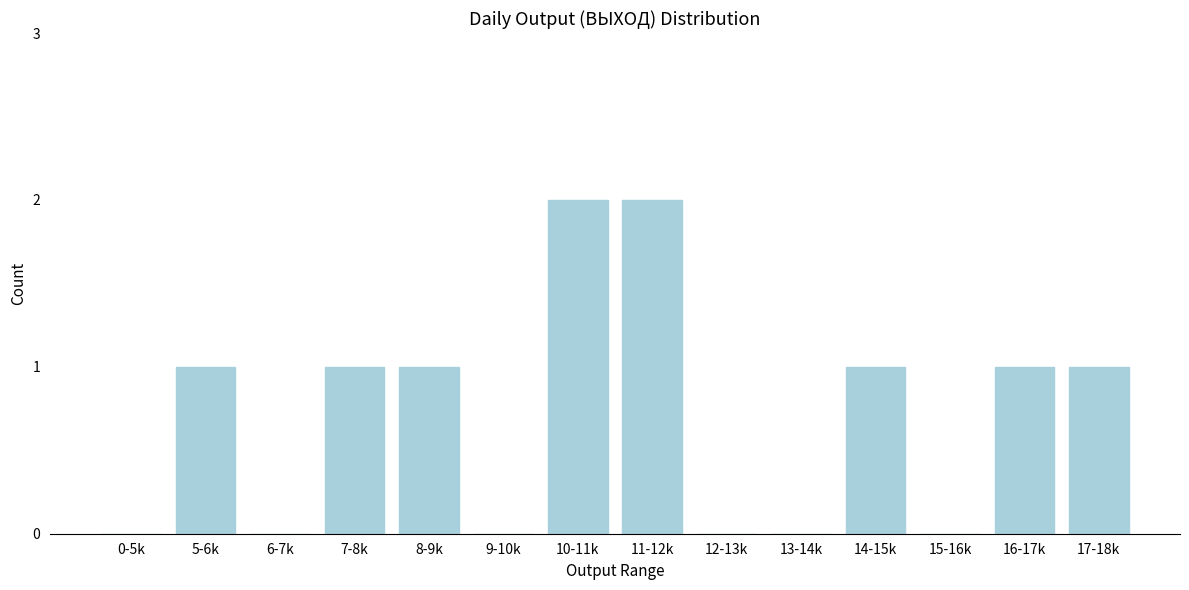

Reading left to right, list all the values displayed in this chart.

0-5k=0	5-6k=1	6-7k=0	7-8k=1	8-9k=1	9-10k=0	10-11k=2	11-12k=2	12-13k=0	13-14k=0	14-15k=1	15-16k=0	16-17k=1	17-18k=1